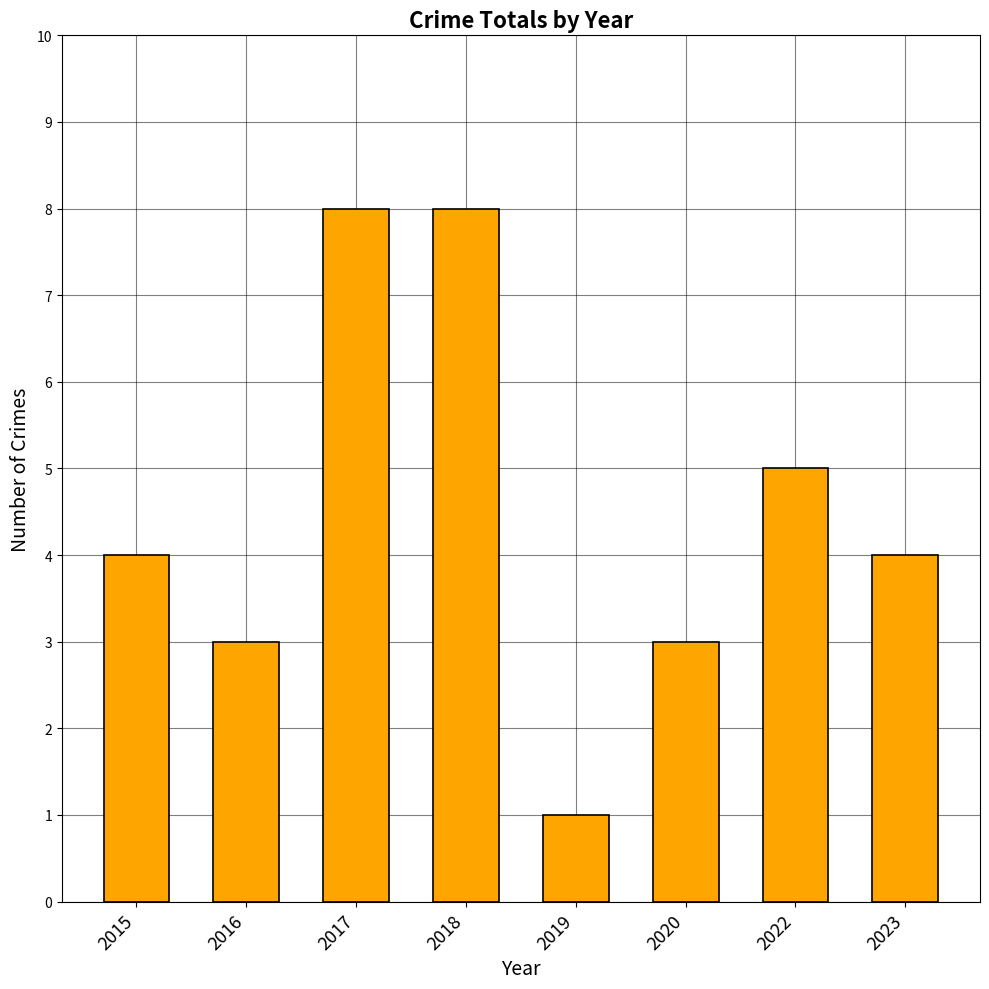

What is the maximum value shown in the chart?

8